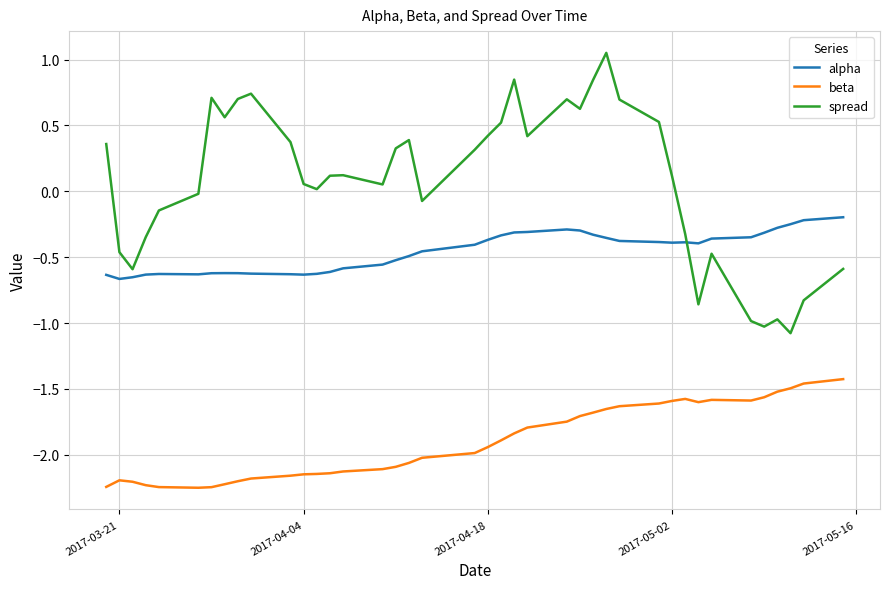

What is the difference between the maximum and second lowest values in the alpha series?

0.5